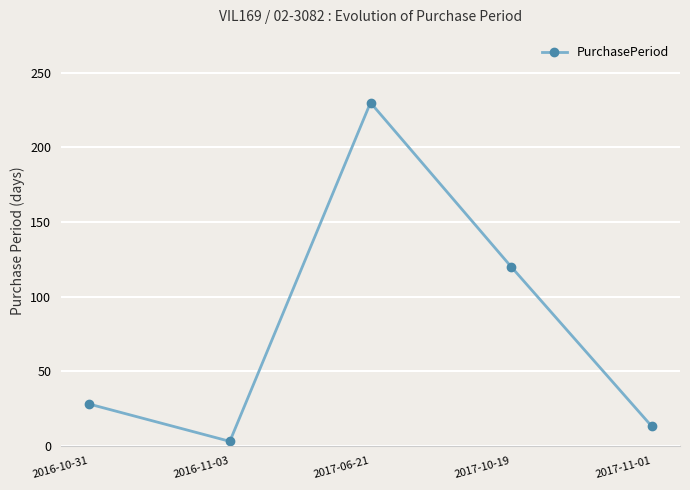

Reading left to right, extract all data points from this chart.

28	3	230	120	13